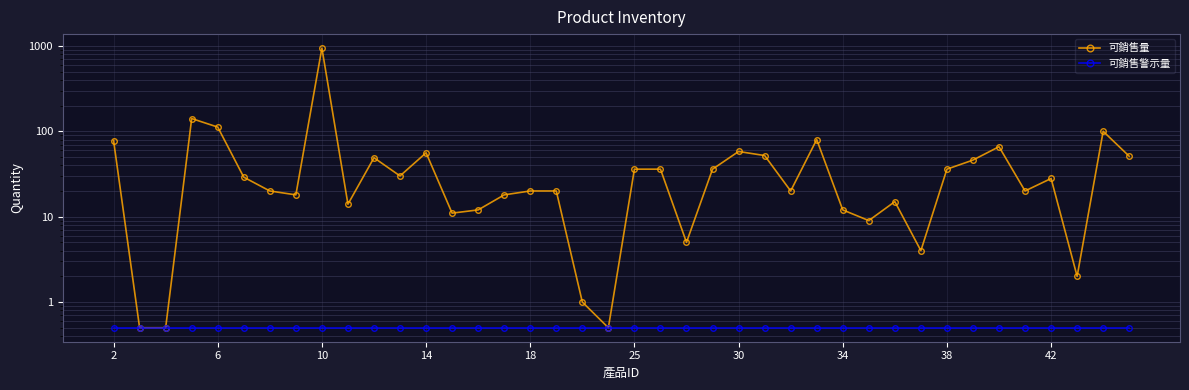

How many distinct data groups are displayed?

2